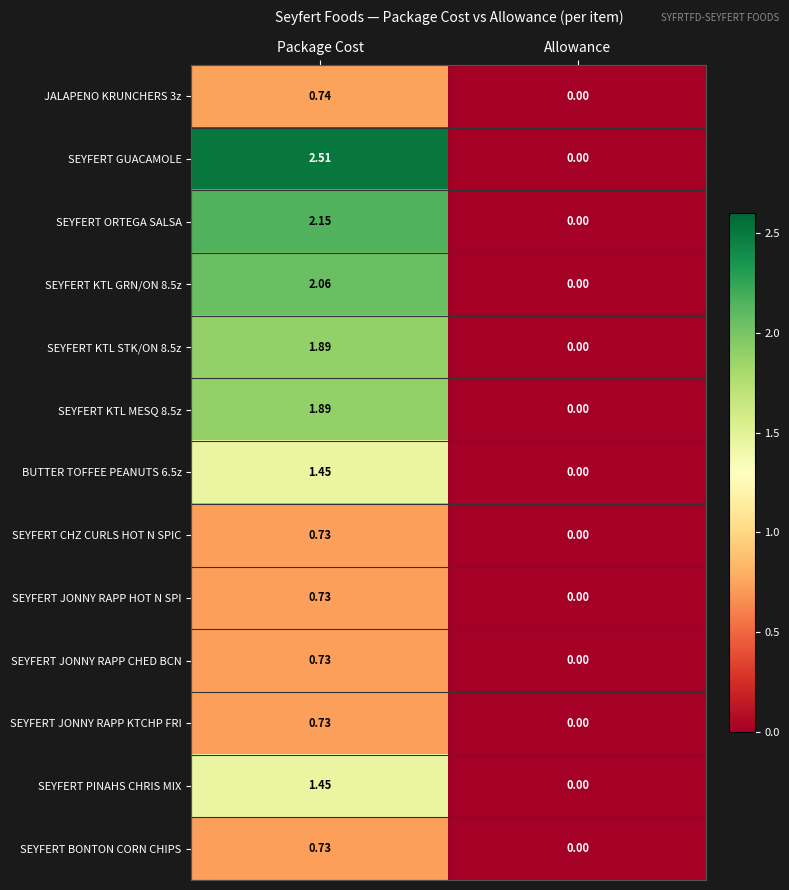

List the labels in order of SEYFERT JONNY RAPP CHED BCN value, largest first.

Package Cost, Allowance